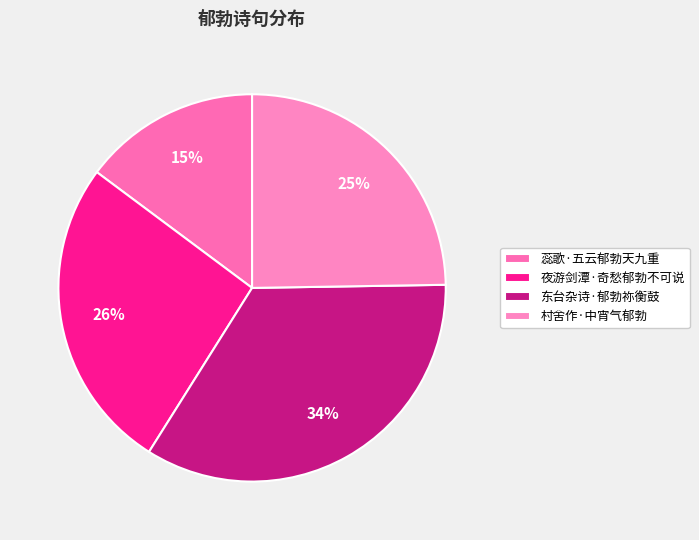

What percentage is NOT represented by 夜游剑潭·奇愁郁勃不可说?

73.7%